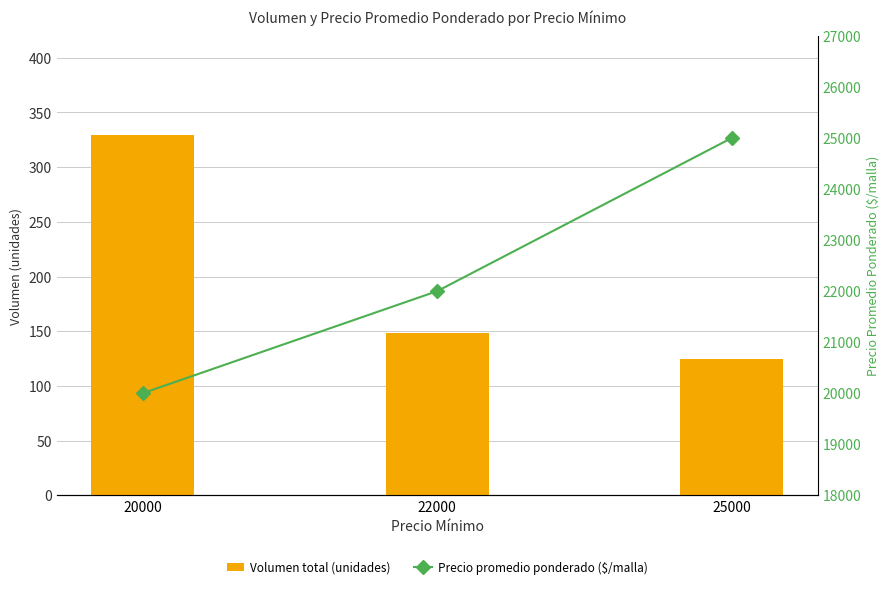

How many Volumen total (unidades) values are between 125 and 329?

3